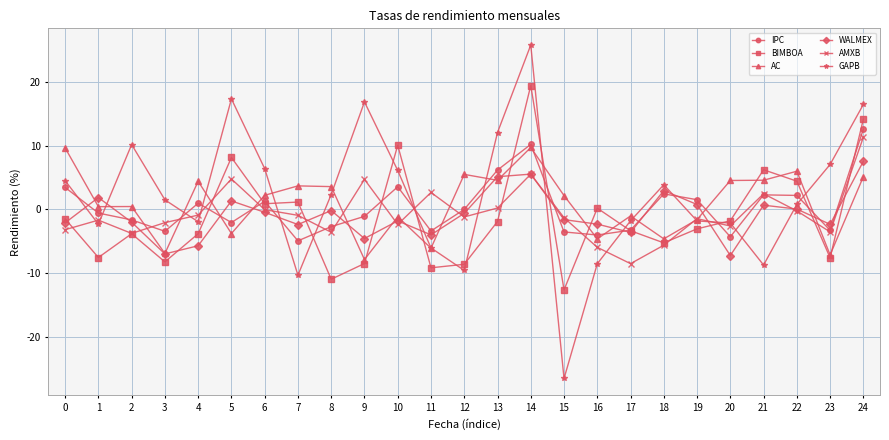

How many interior local peaks does the IPC series have?

6